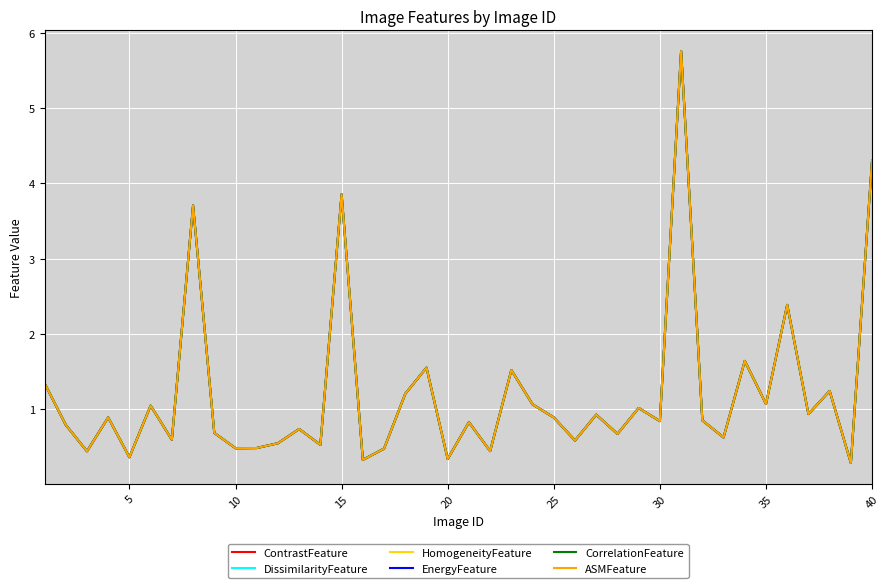

Is this an area chart (filled region under the line)?

No